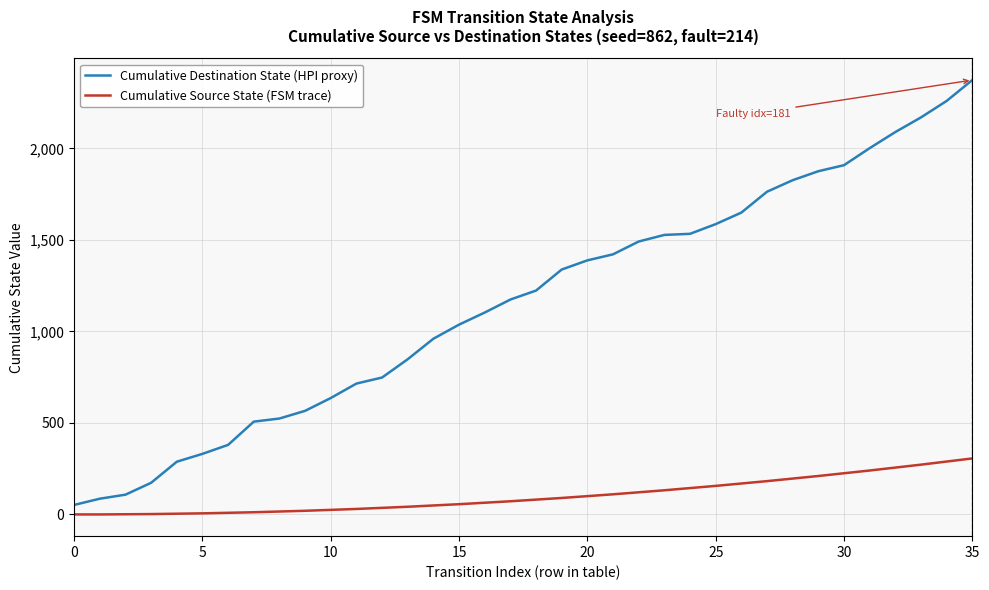

Which series has the largest total across all categories?

Cumulative Destination State (HPI proxy)